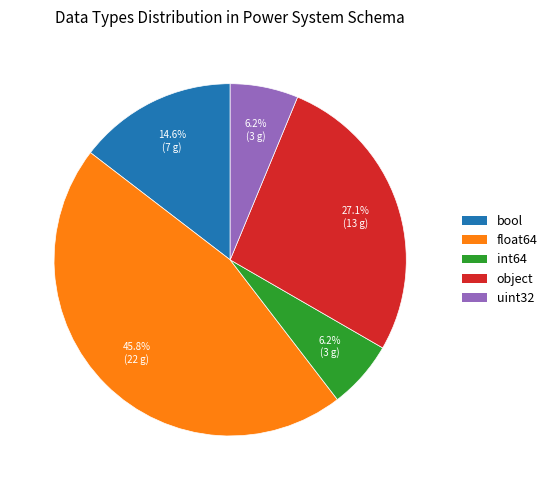

To the nearest percent, what is the difference between the largest and smallest slice percentages?

40%